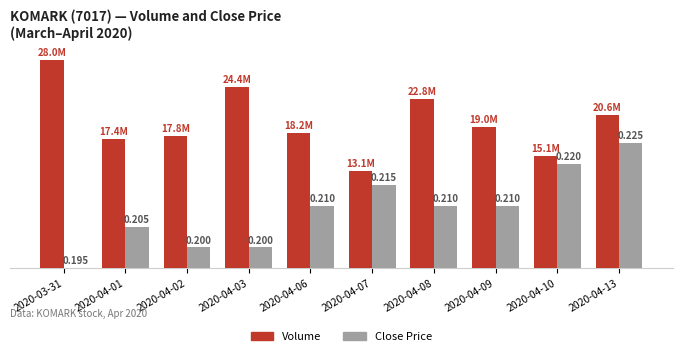

Does the chart contain stacked bars?

No